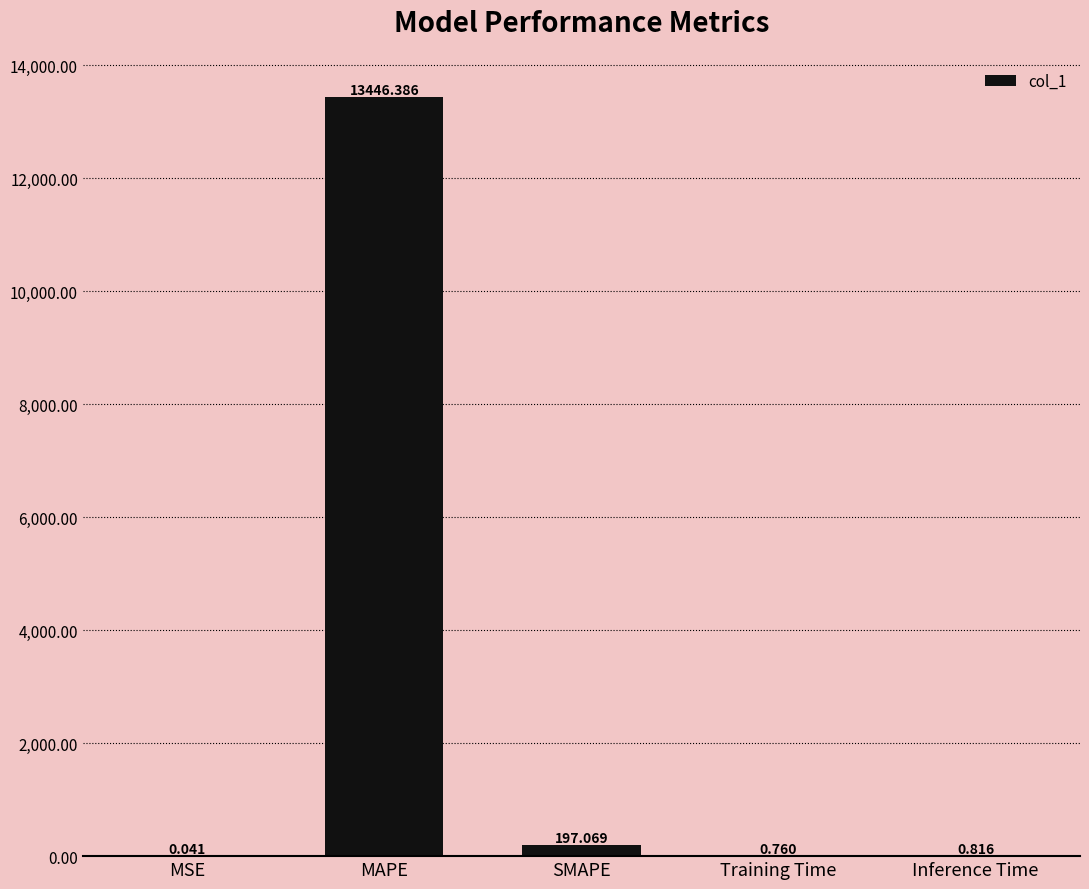

Which has a higher value, Inference Time or Training Time?

Inference Time